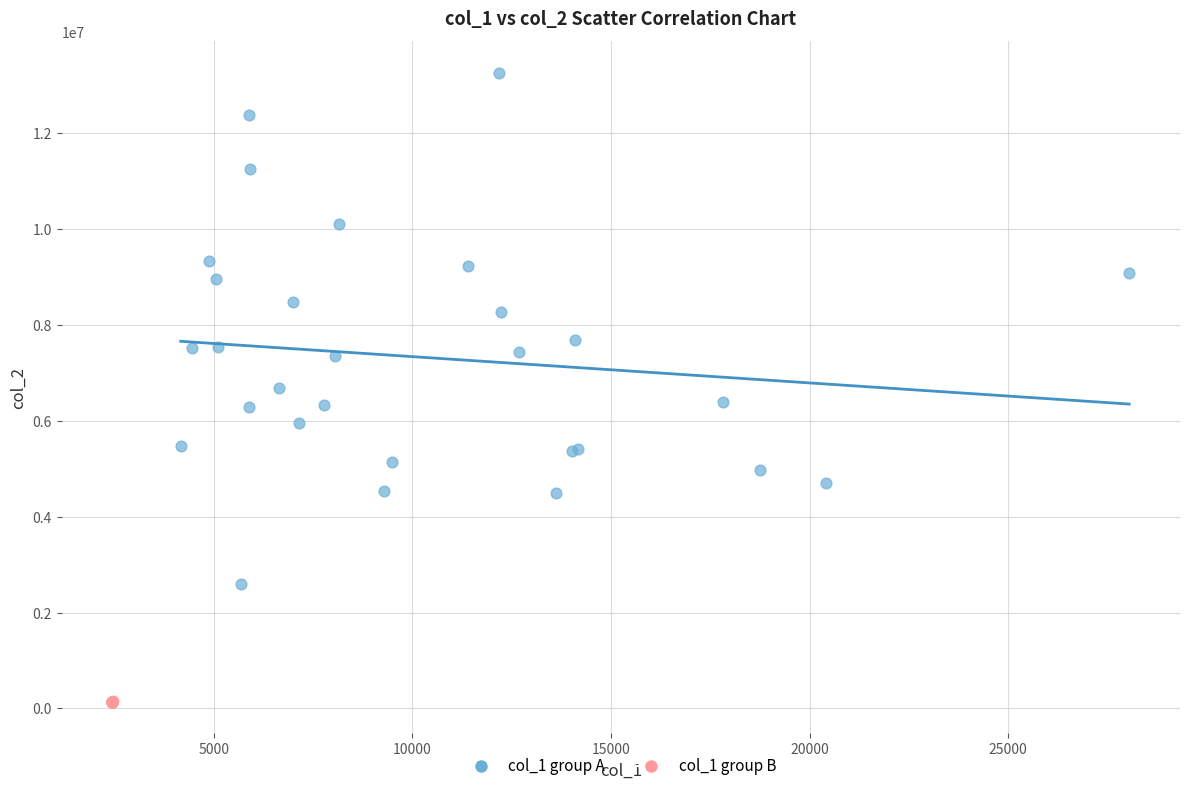

Which series reaches the minimum Y coordinate?

col_1 group B